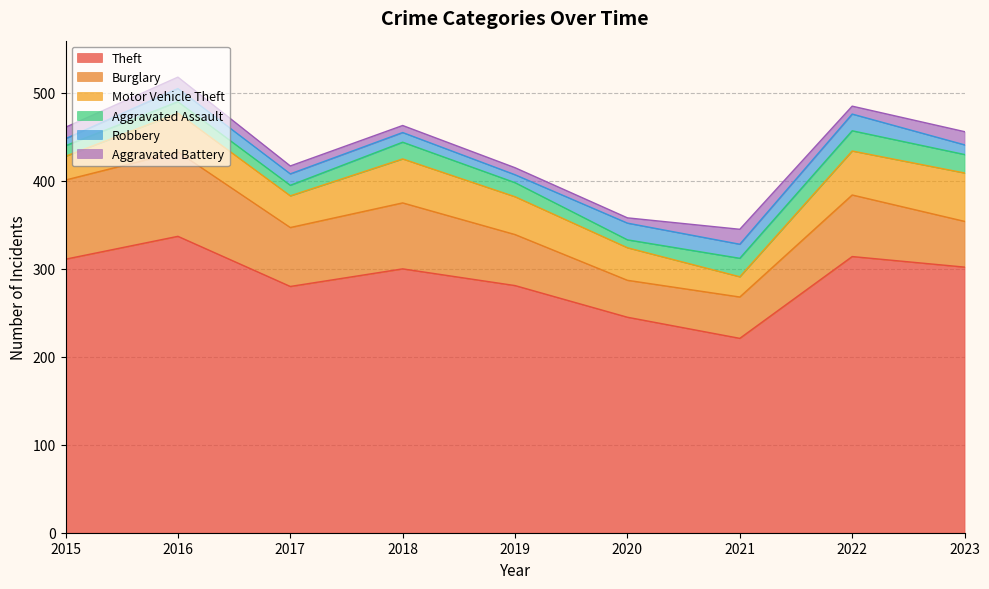

Is the value of Aggravated Battery at 2019 greater than the value of Burglary at 2016?

No